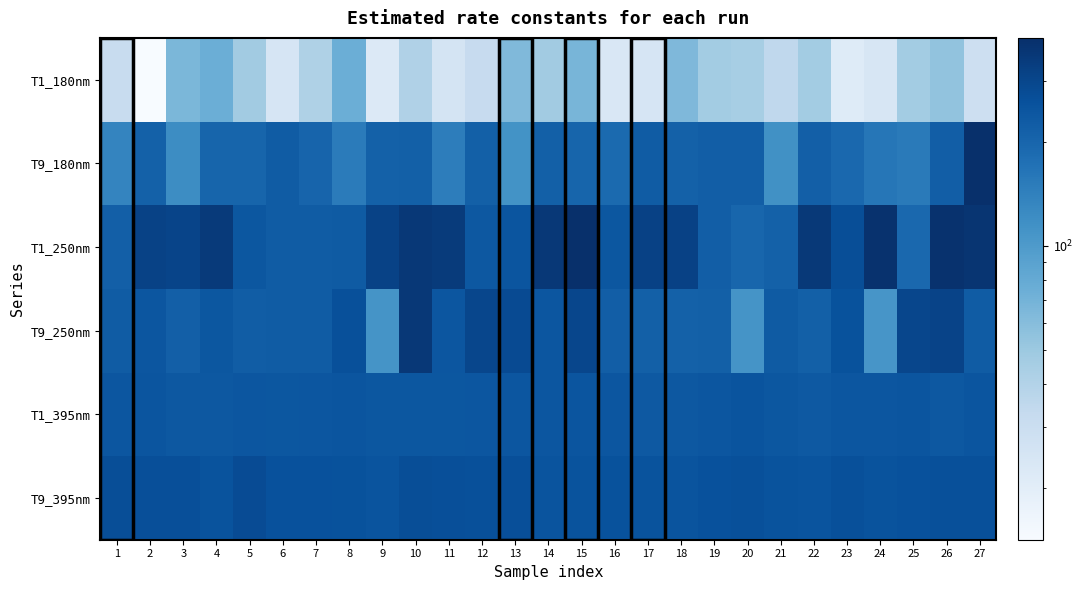

At how many categories does at least one series exceed 285?

16